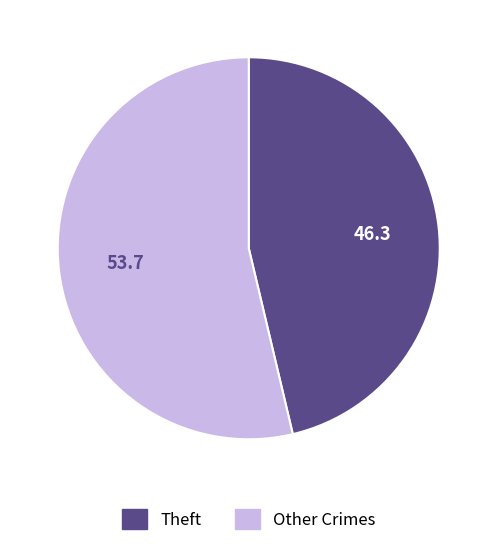

Is there a majority slice in this chart?

Yes